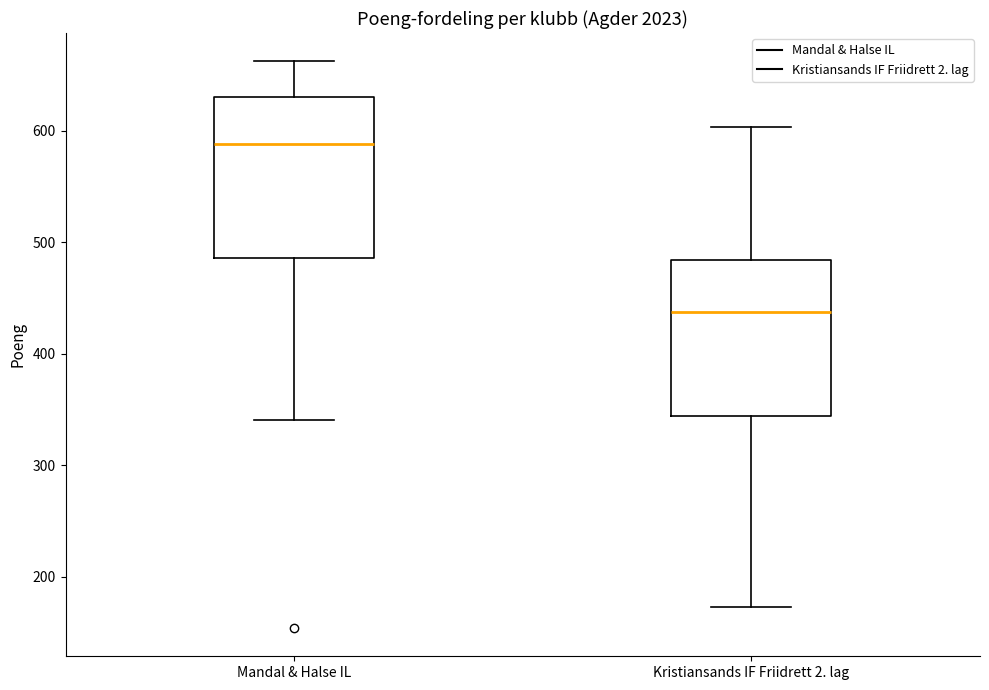

Reading left to right, transcribe this box plot: for each box, give where its median line is, the range the box spans, and where its two whiskers end, as read against the y-axis. The values are not printed on the chart, so give them approximately, as read against the axis.

Mandal & Halse IL: median 590, box 490 to 630, whiskers 340 to 660
Kristiansands IF Friidrett 2. lag: median 440, box 340 to 480, whiskers 170 to 600